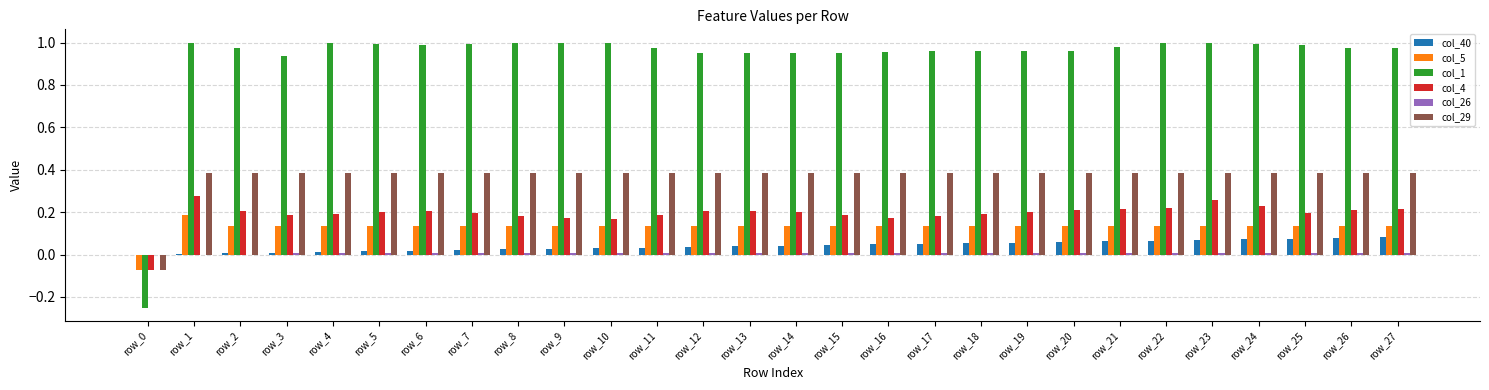

How many positive values does the col_5 series have?

27